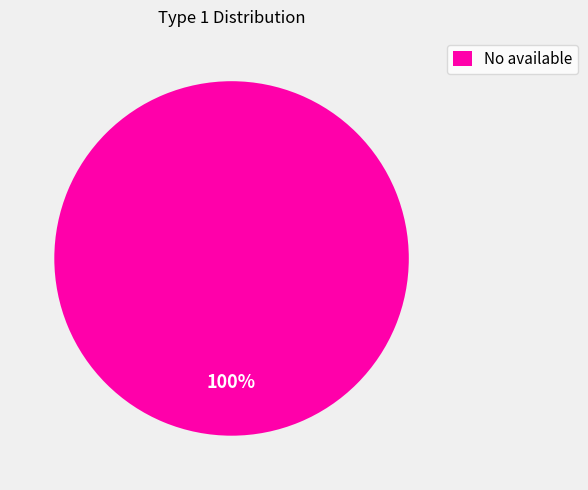

Rank the categories by value from lowest to highest.

No available